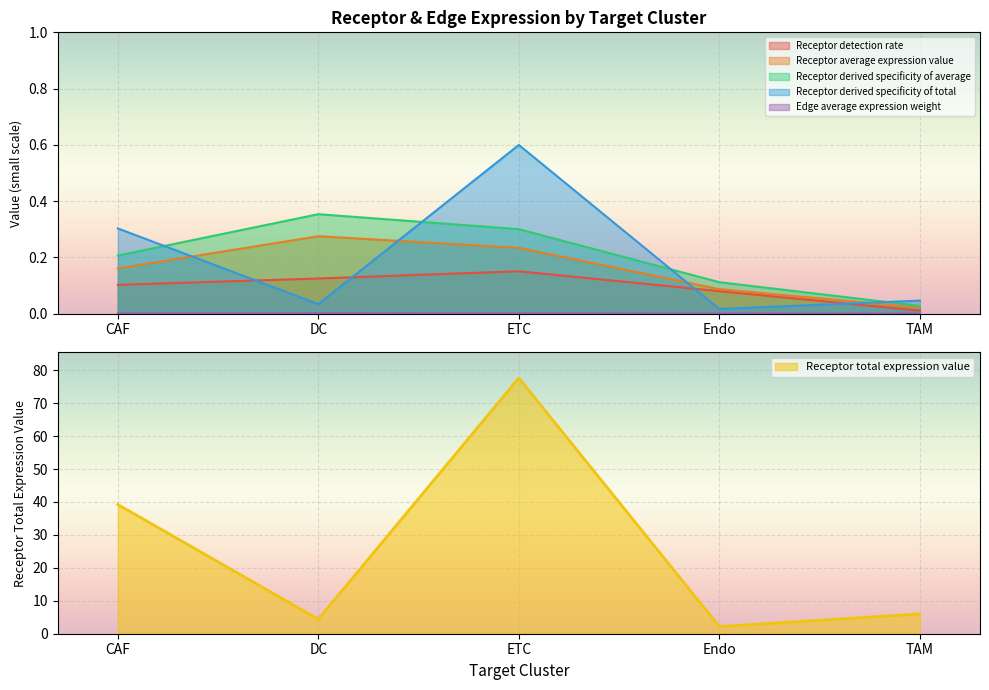

The Receptor detection rate series shows 0.1 at CAF. True or false?

True